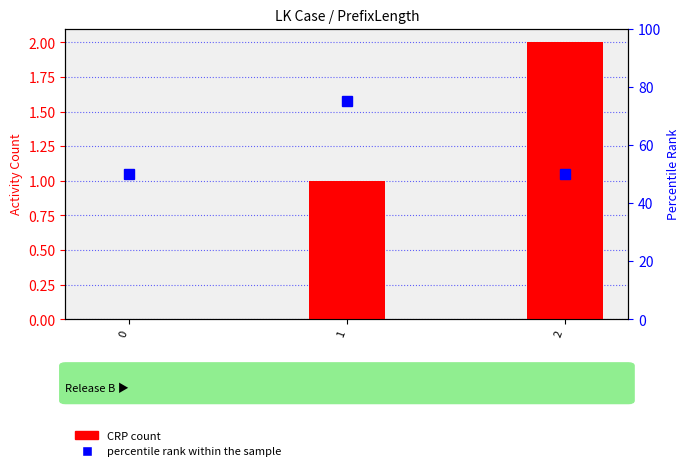

Rank the series by their maximum value, from lowest to highest.

CRP count, percentile rank within the sample